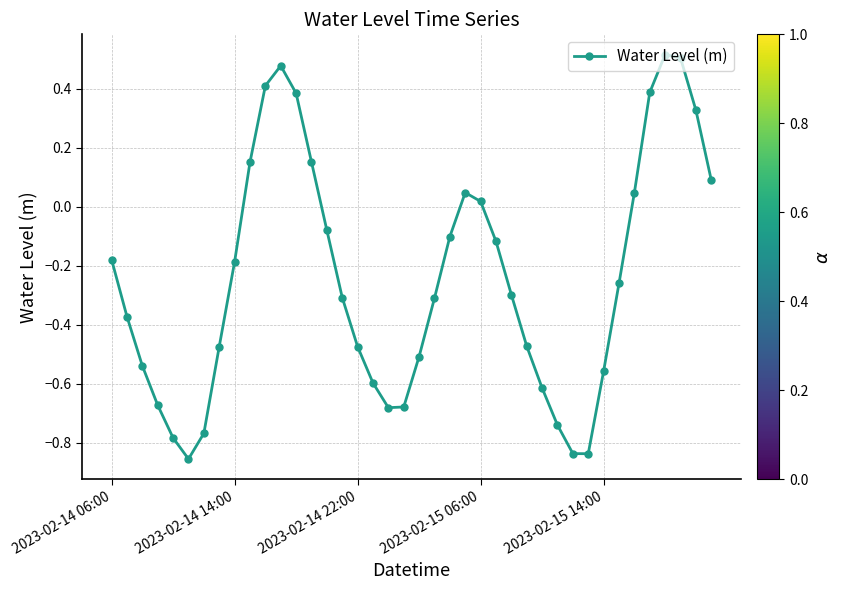

What is the difference between the maximum and minimum values?

1.4